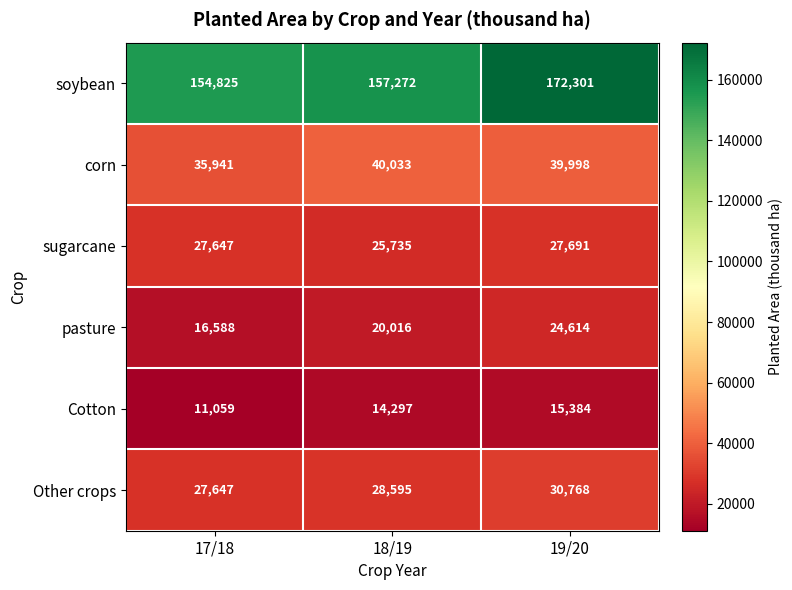

What is the difference between the maximum and minimum values in the sugarcane series?

1956